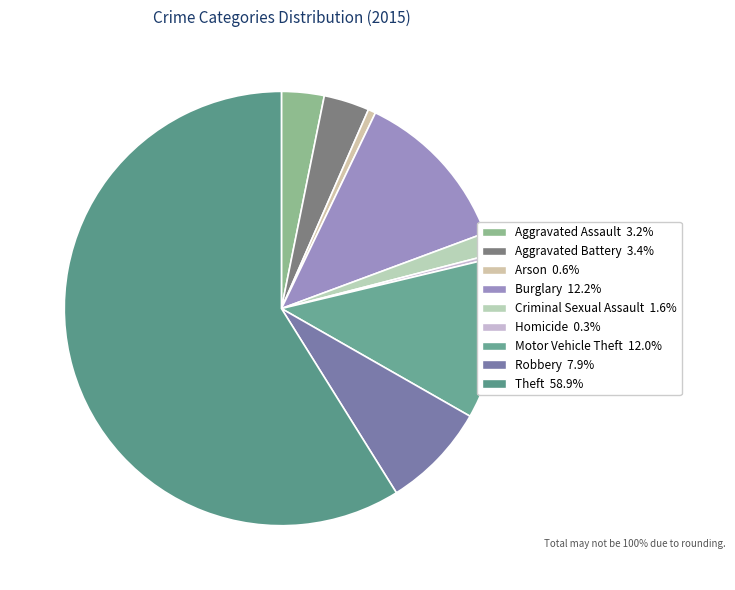

What percentage is the Motor Vehicle Theft slice, to the nearest percent?

12%